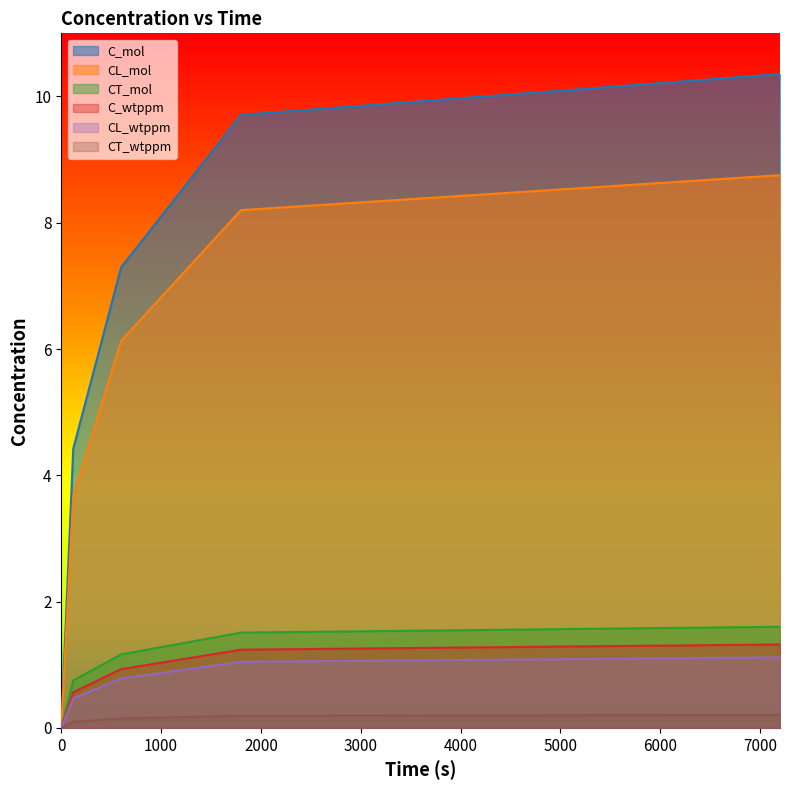

True or false: CT_wtppm has a value of 0.1 at 120.

True